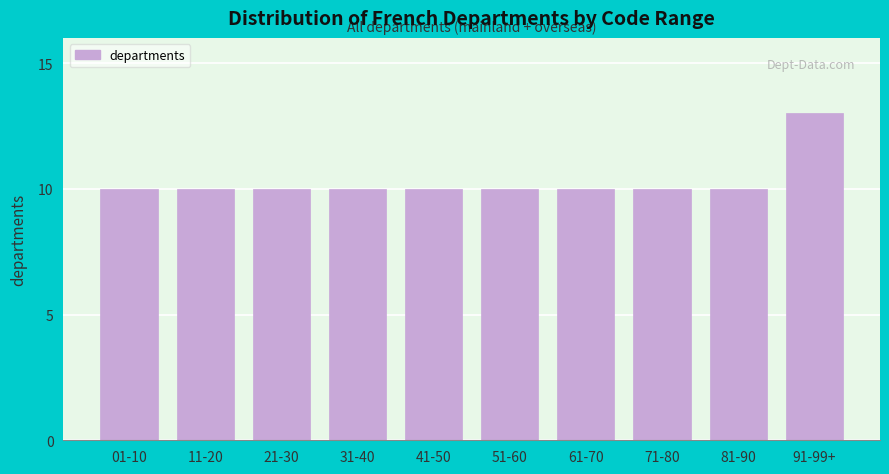

Reading left to right, transcribe all the data shown in this chart.

10	10	10	10	10	10	10	10	10	13